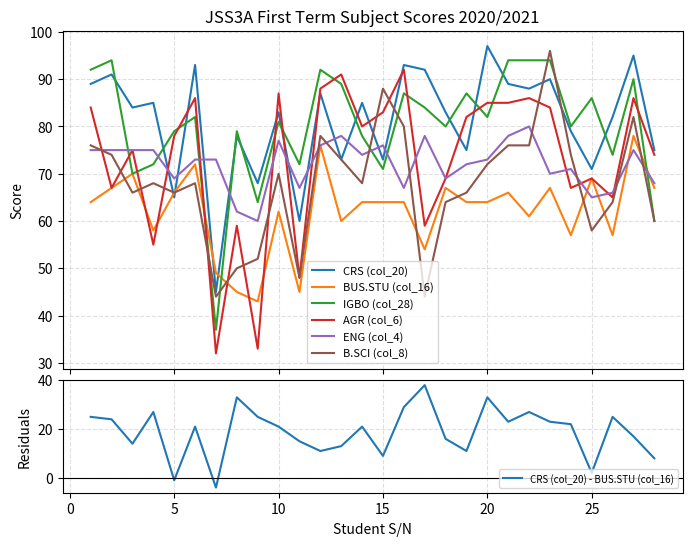

Is it true that CRS (col_20) equals 60 at 11?

True